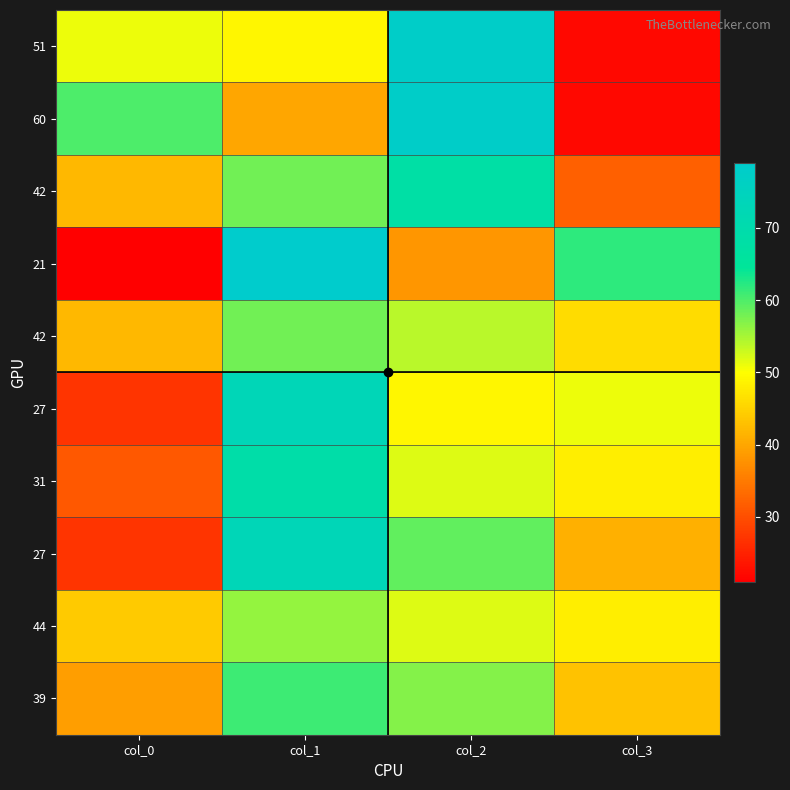

How many series are shown in this chart?

10